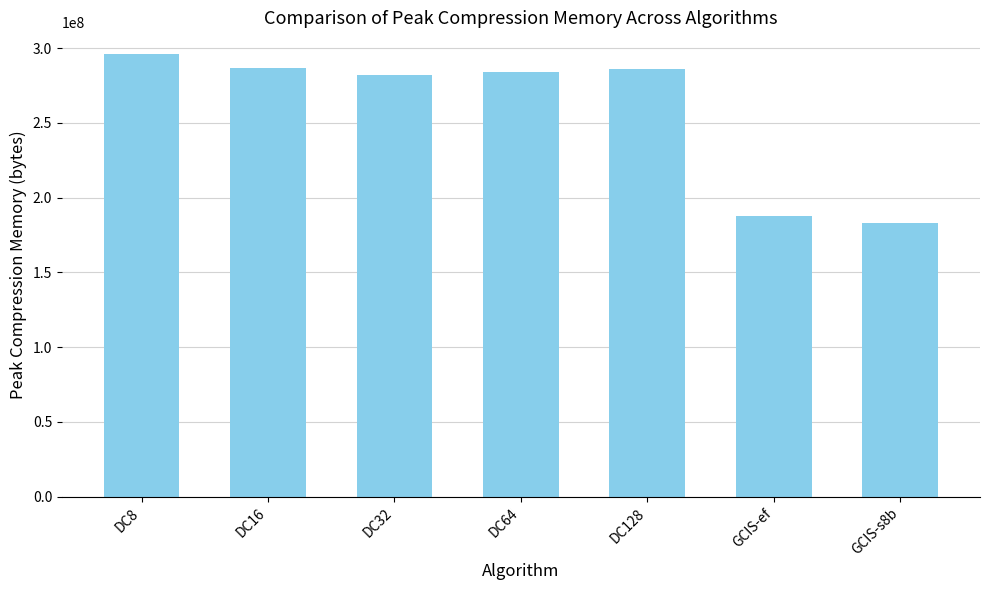

Approximately how many times larger is the value at GCIS-ef compared to DC16?

0.7